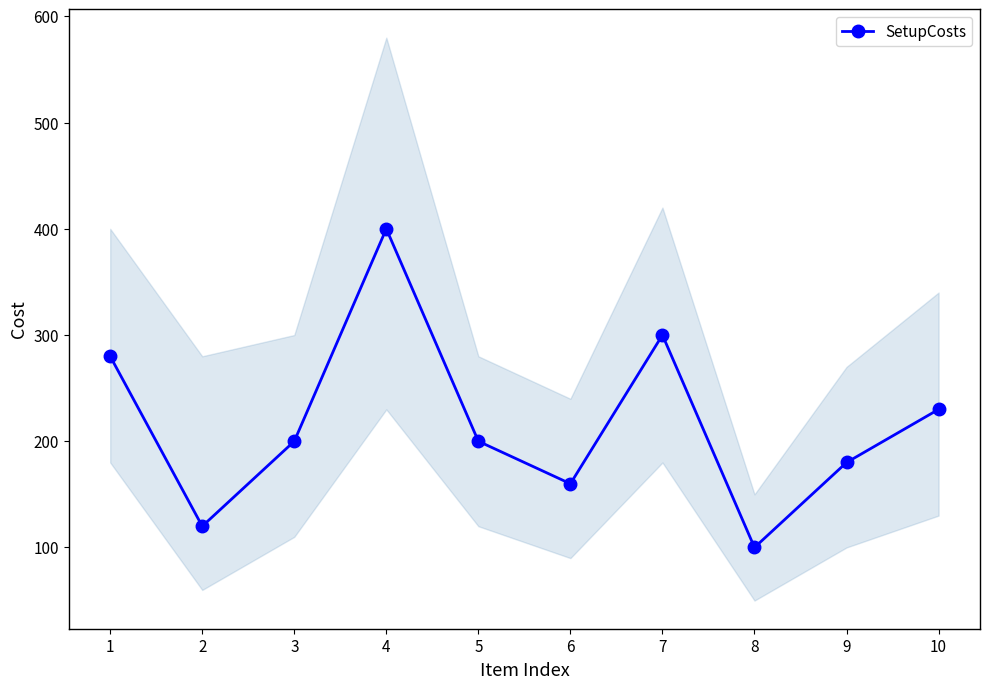

Does the chart have visible grid lines?

No